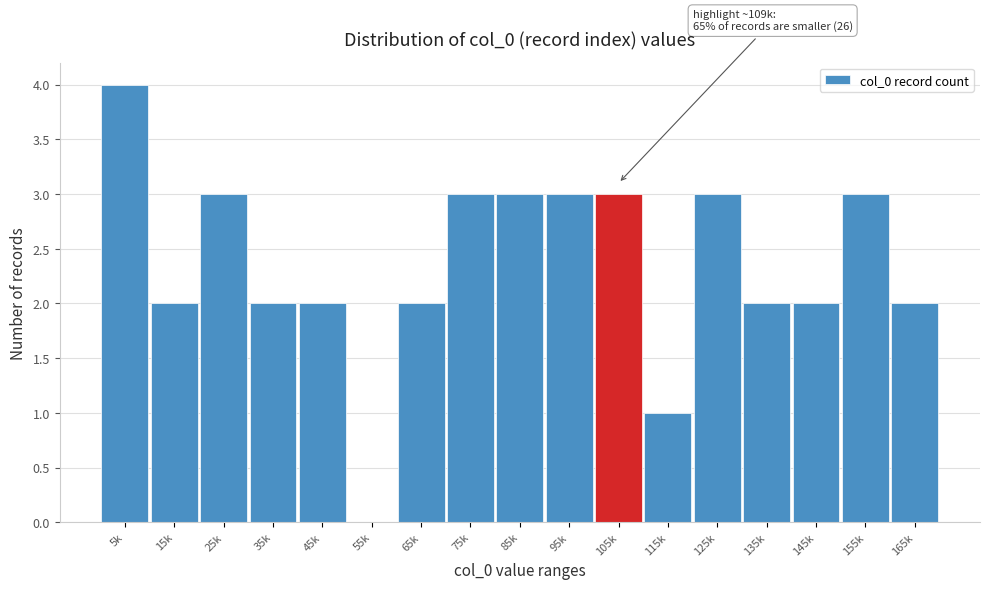

Reading left to right, what are all the values shown in this chart?

5k=4	15k=2	25k=3	35k=2	45k=2	55k=0	65k=2	75k=3	85k=3	95k=3	105k=3	115k=1	125k=3	135k=2	145k=2	155k=3	165k=2